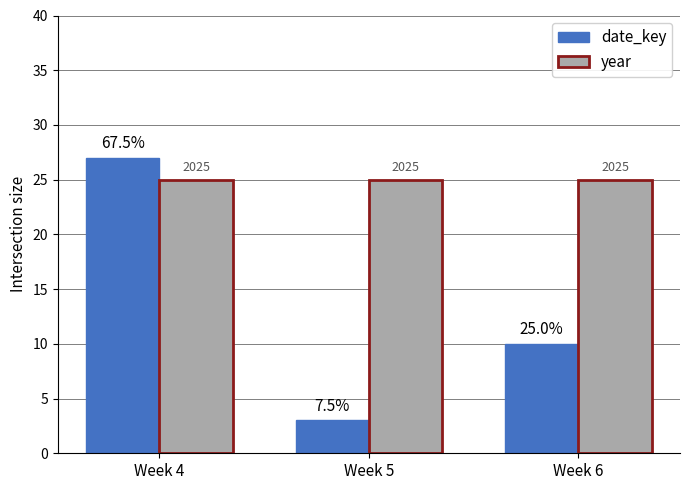

What are all the series names shown in the legend?

date_key, year